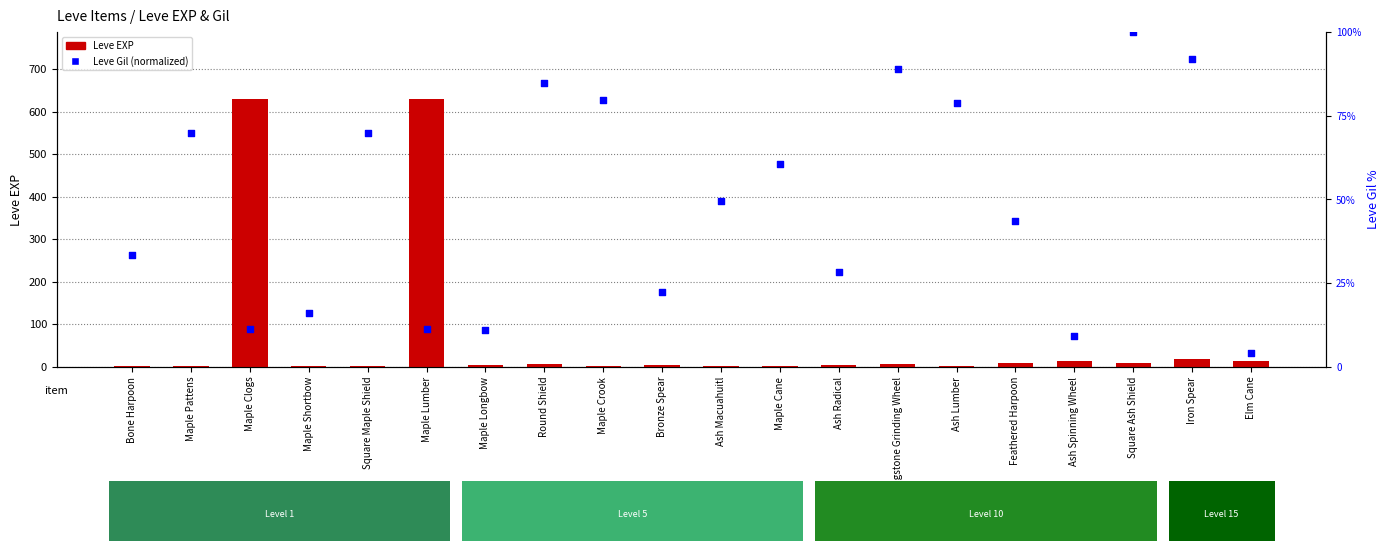

What are all the series names shown in the legend?

Leve EXP, Leve Gil (normalized)